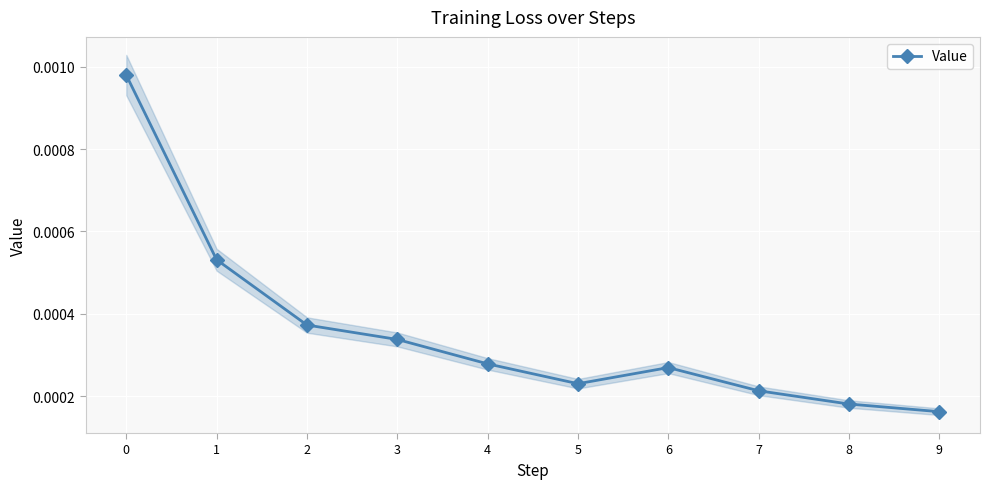

Count the number of categories in the chart.

10